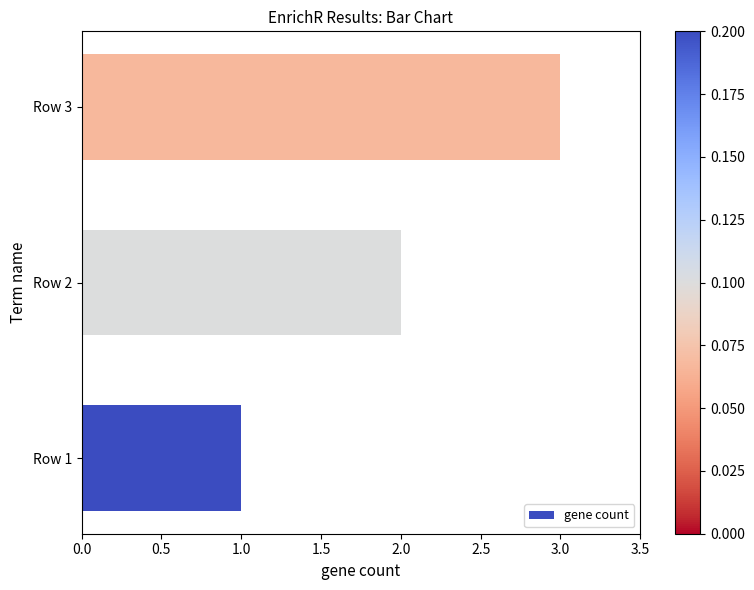

What is the maximum value shown in the chart?

3